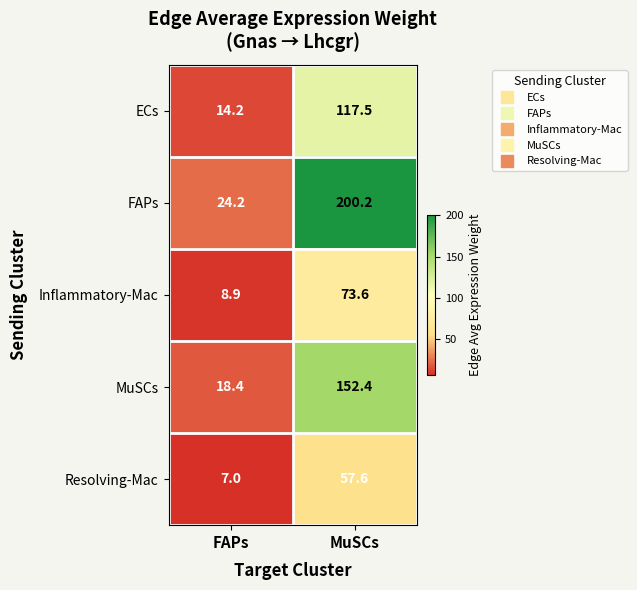

Read the Resolving-Mac value at MuSCs.

57.6